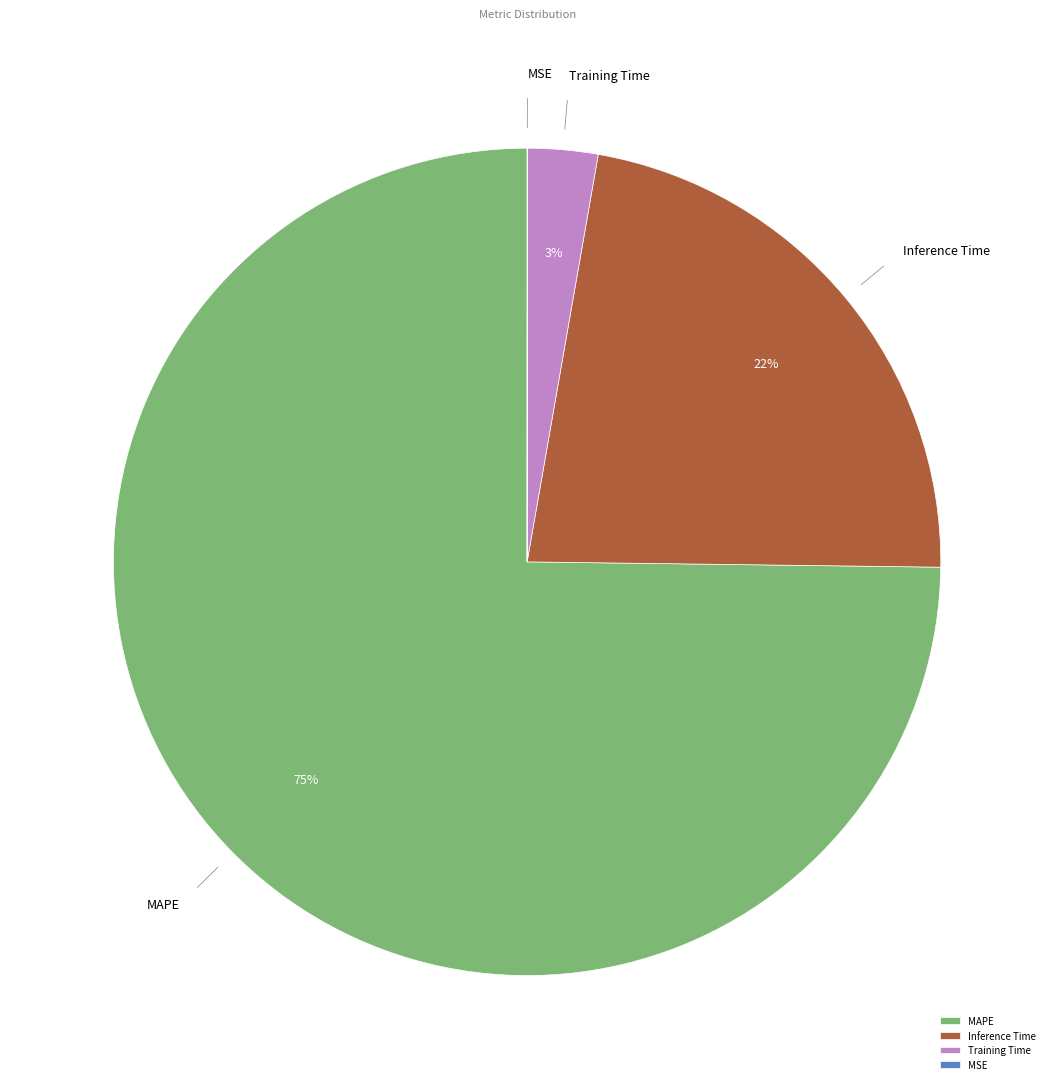

To the nearest percent, what is the difference between the largest and smallest slice percentages?

75%